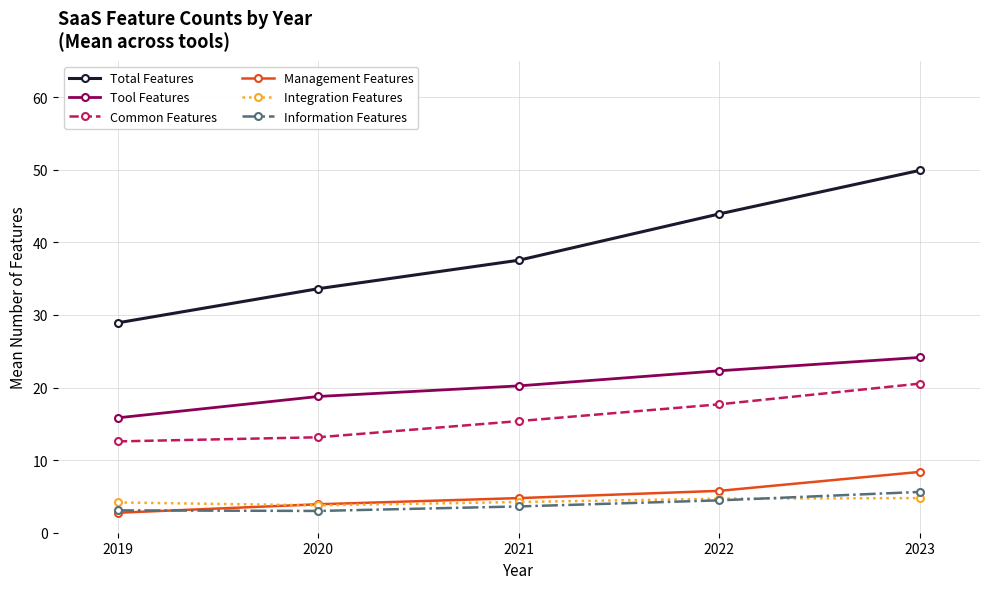

At which label does Total Features reach its peak?

2023